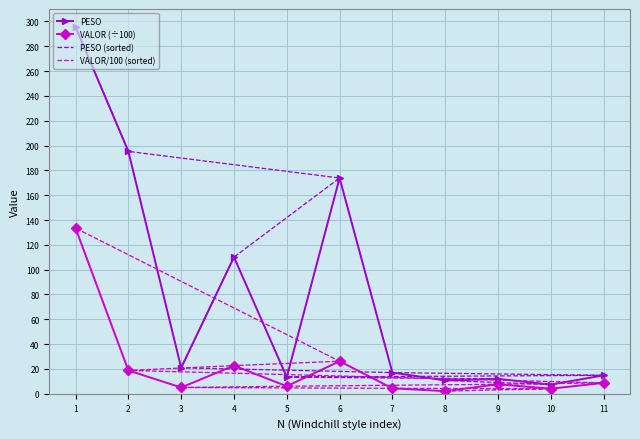

Where does the PESO series first go above 17?

1